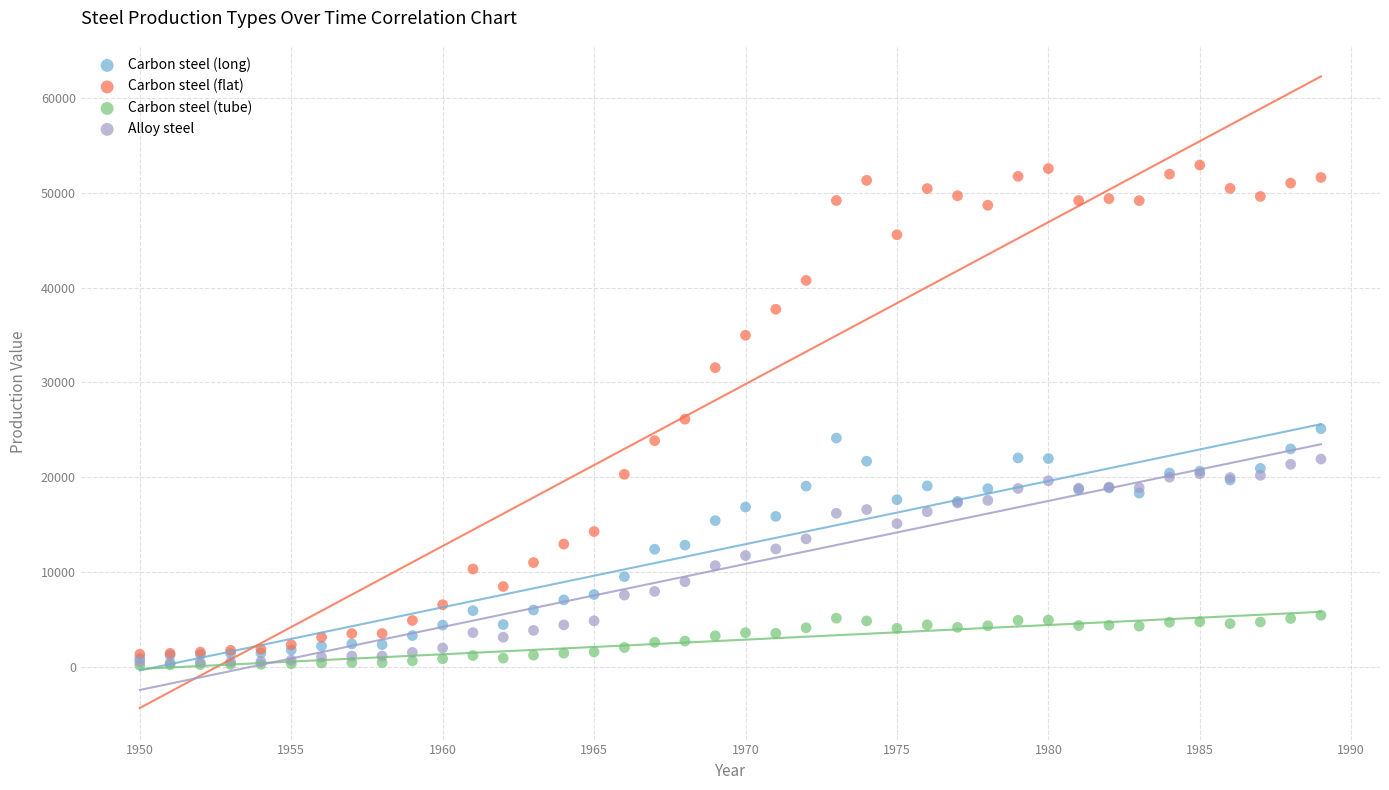

Which series has the widest spread of Y values?

Carbon steel (flat)